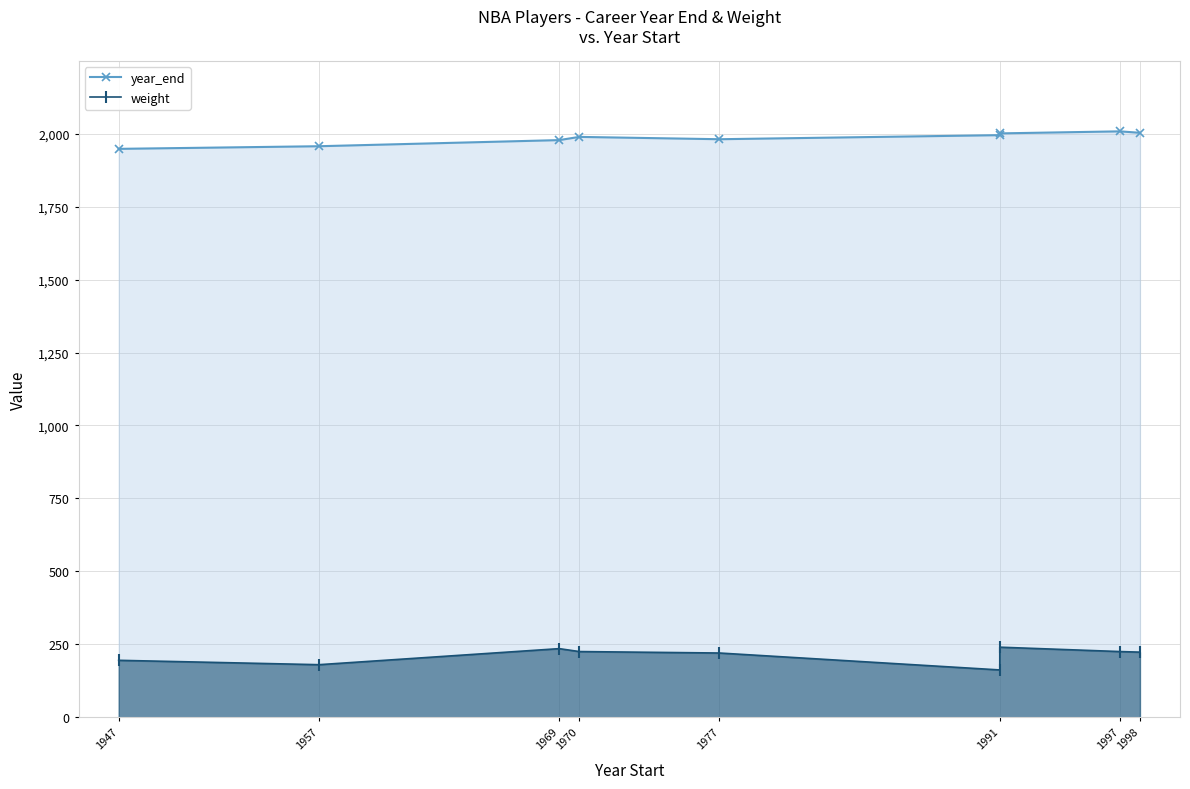

True or false: weight has a value of 369 at 1977.

False